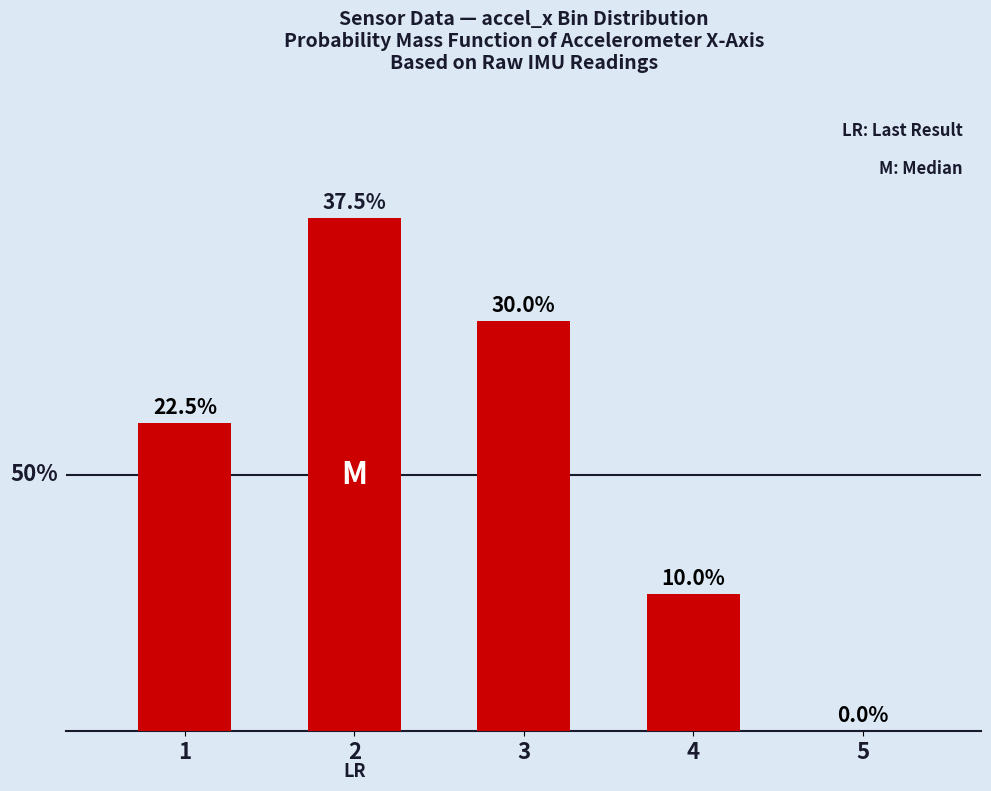

What is the change in value from 1 to 3?

+7.5